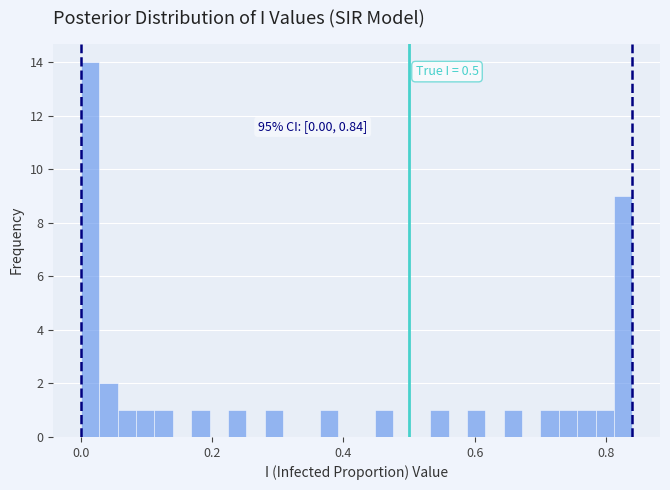

Read against the x-axis, roughly where is the centre of the tallest bar?

0.02